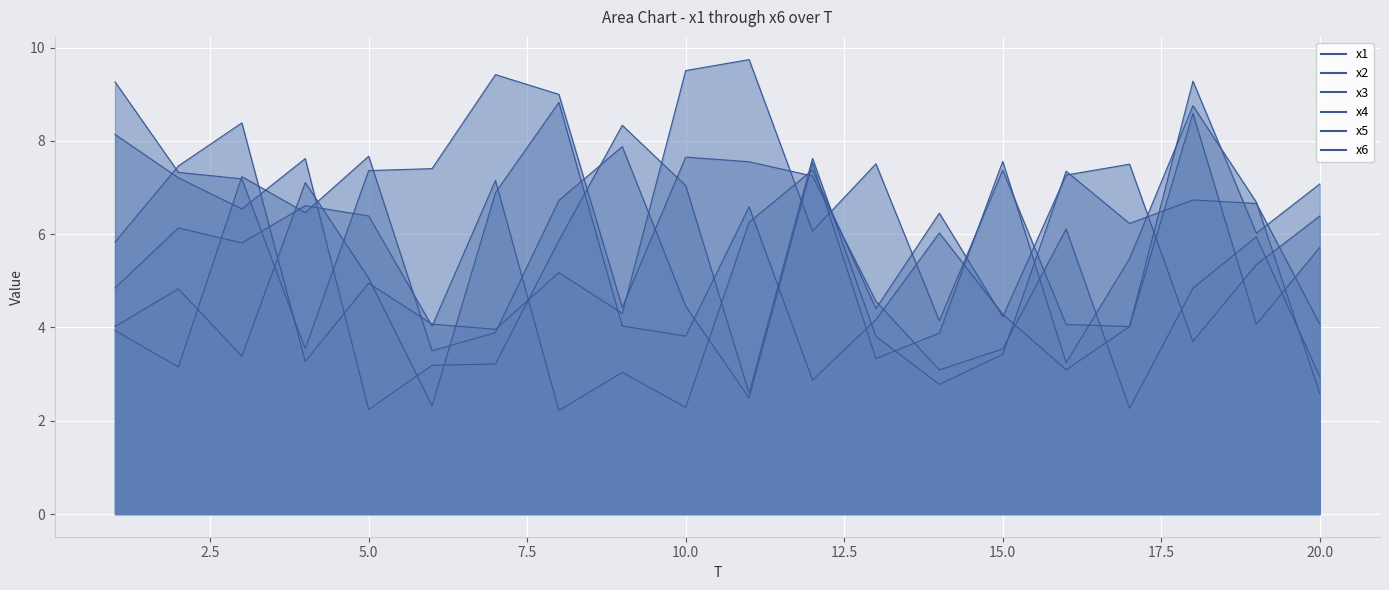

What is the spread (max minus min) of values at 4?

4.4